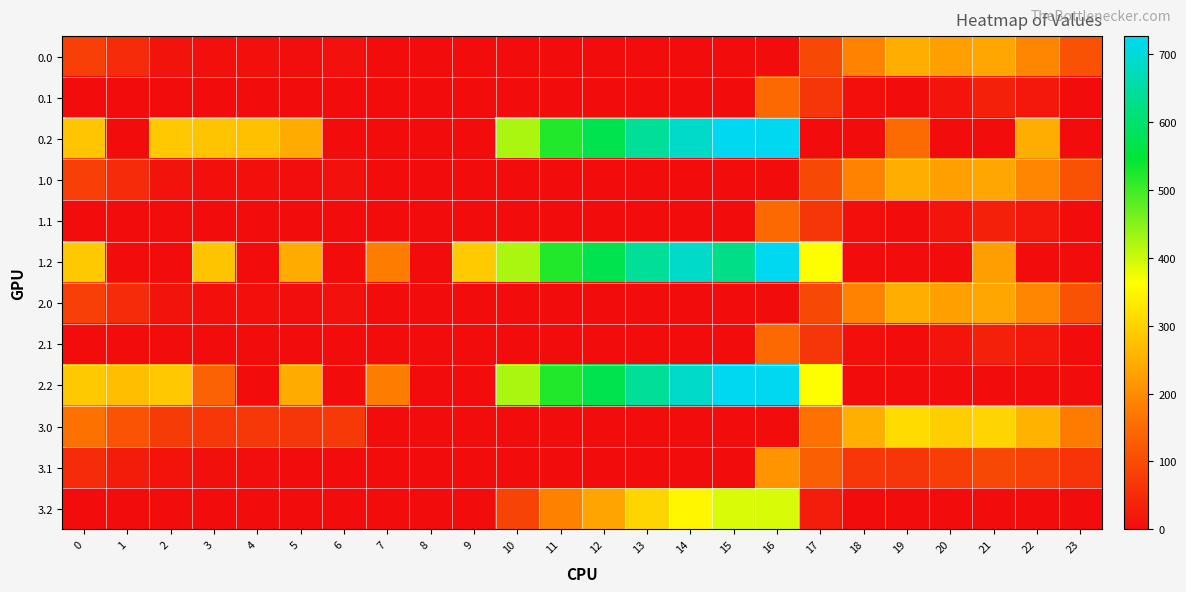

What is the sum of all 0.0 values?

1465.4